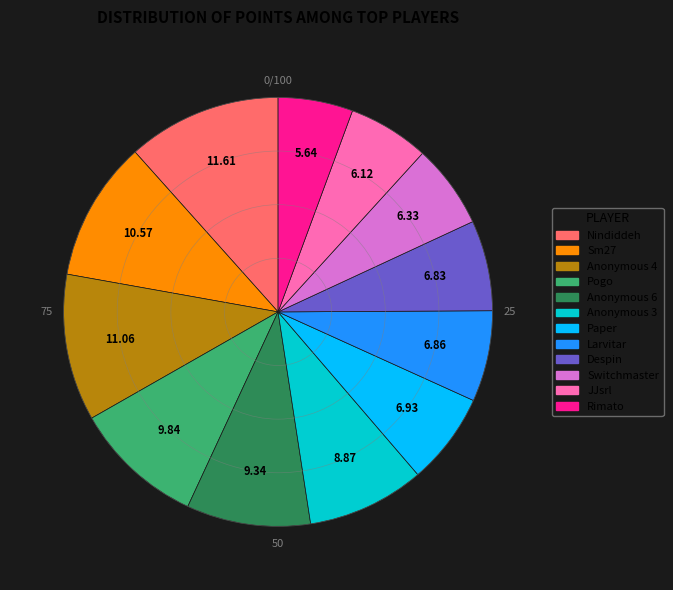

Combined, do Anonymous 6 and Switchmaster account for over 50%?

No